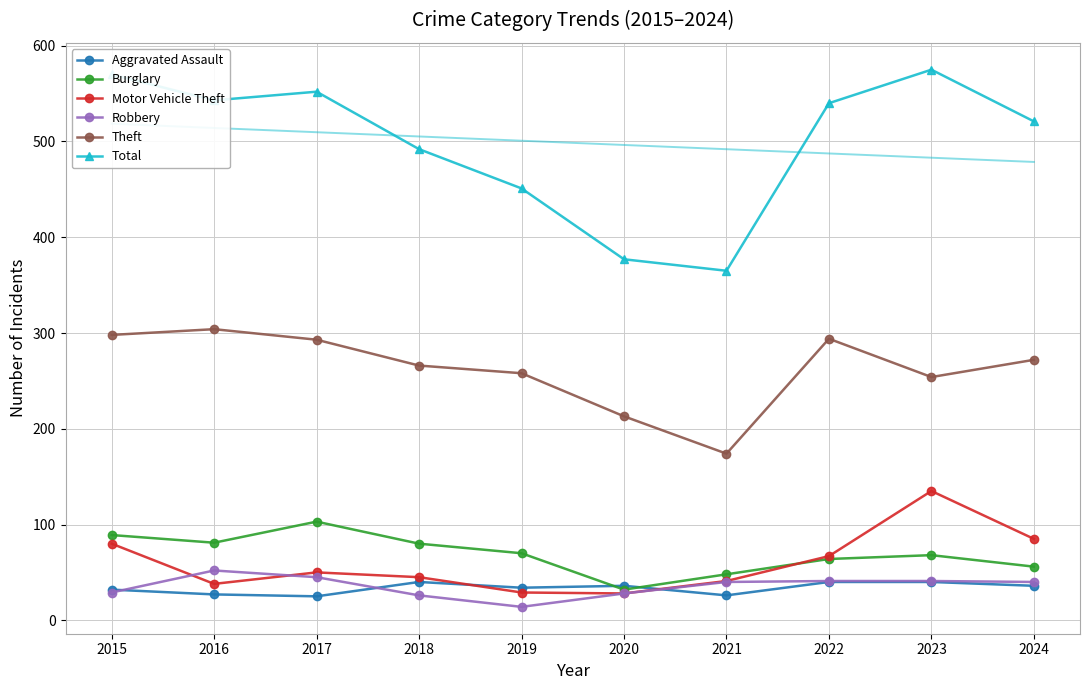

Does the chart have visible grid lines?

Yes